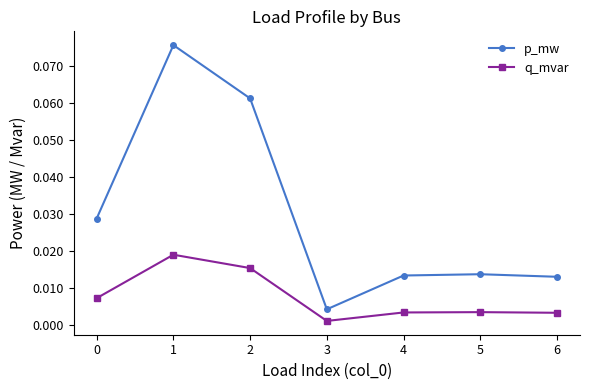

Is the value of q_mvar at 6 greater than the value of p_mw at 2?

No